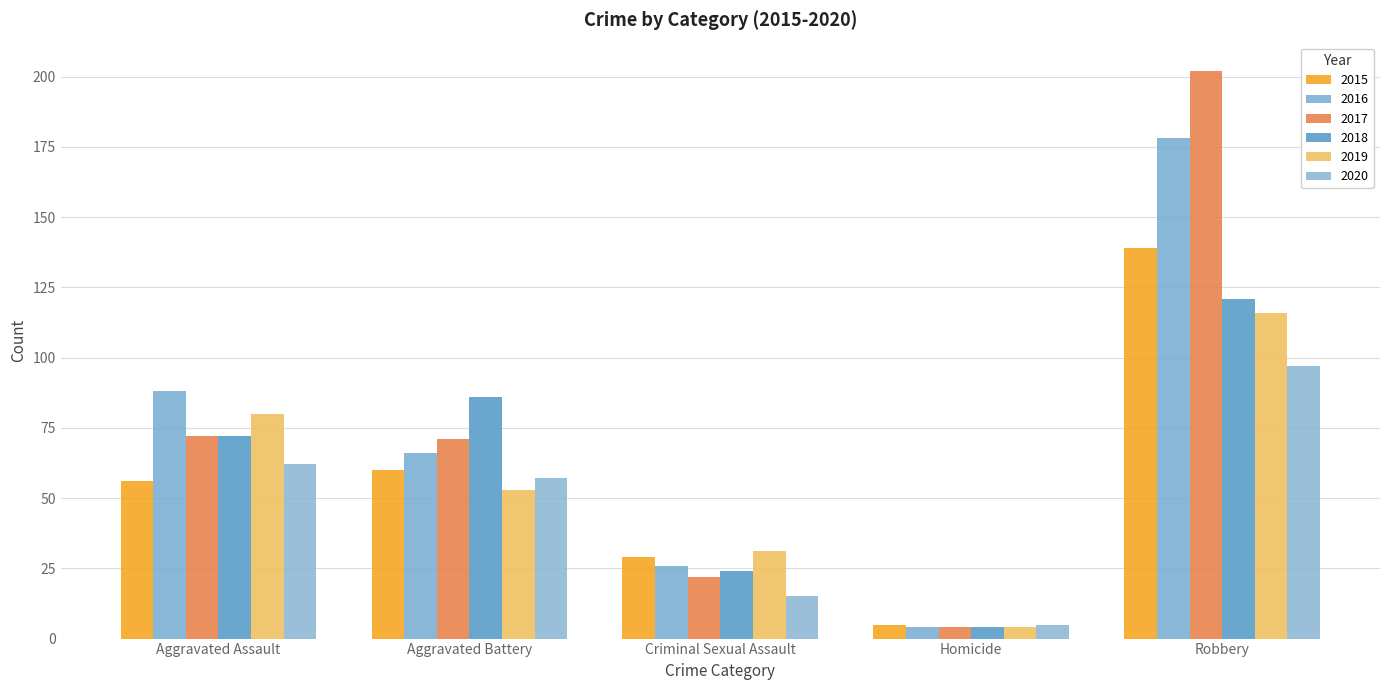

What is the highest value of the 2018 series?

121